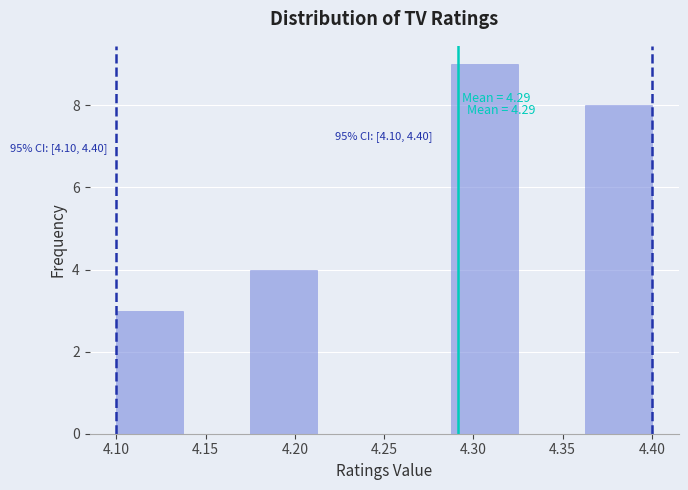

Which range on the x-axis has the tallest bar?

4.290 to 4.325